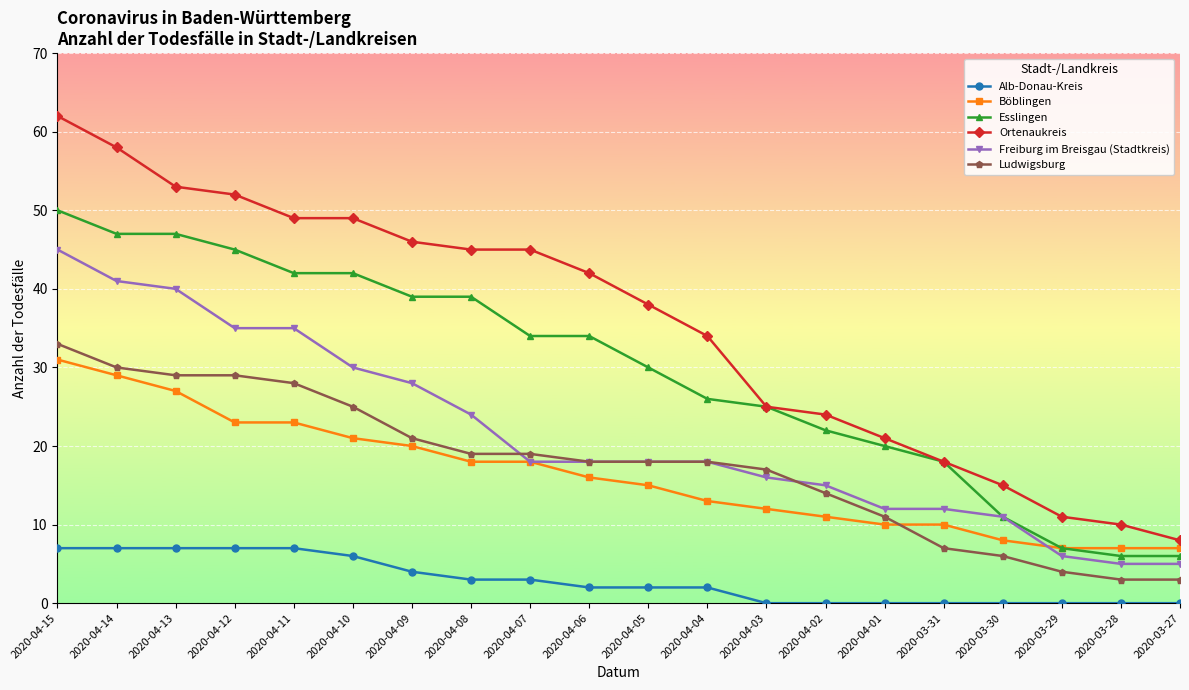

Where does the Alb-Donau-Kreis series first go above 2?

2020-04-15